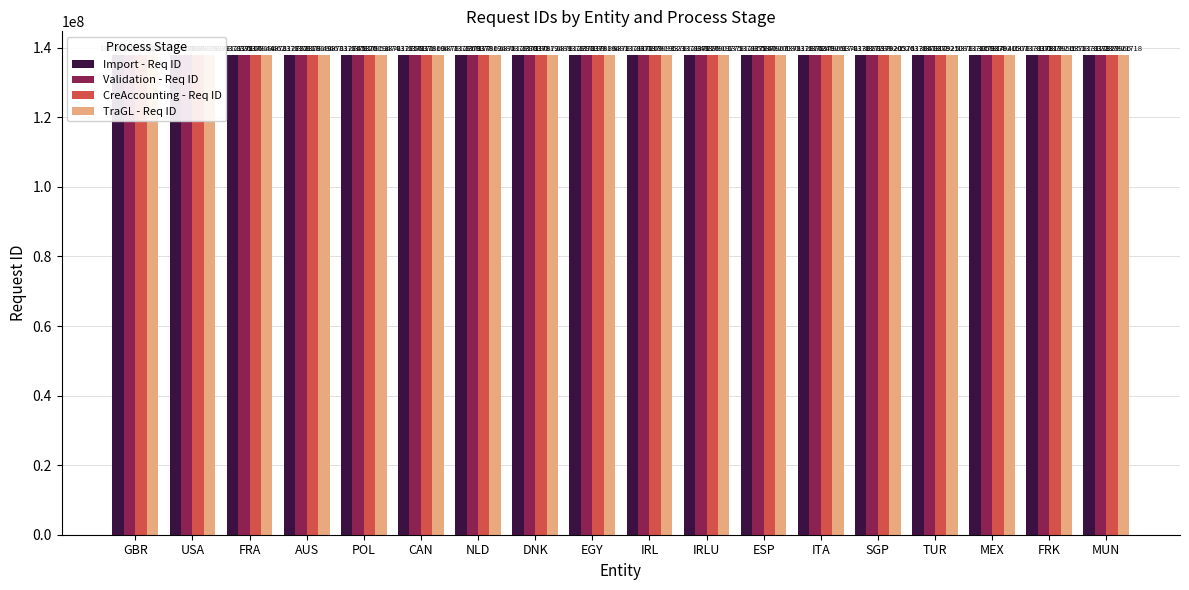

Reading left to right, list all the values displayed in this chart.

Import - Req ID: GBR=137812691	USA=137812701	FRA=137812726	AUS=137812732	POL=137812745	CAN=137812756	NLD=137812769	DNK=137812780	EGY=137812791	IRL=137812807	IRLU=137812848	ESP=137812855	ITA=137812876	SGP=137813027	TUR=137813041	MEX=137813059	FRK=137813100	MUN=137813122
Validation - Req ID: GBR=137817089	USA=137817096	FRA=137817106	AUS=137817118	POL=137817126	CAN=137817171	NLD=137817177	DNK=137817190	EGY=137817199	IRL=137817209	IRLU=137817226	ESP=137817240	ITA=137817249	SGP=137817288	TUR=137817302	MEX=137817314	FRK=137817319	MUN=137817329
CreAccounting - Req ID: GBR=137817837	USA=137817839	FRA=137817844	AUS=137817849	POL=137817852	CAN=137817860	NLD=137817862	DNK=137817872	EGY=137817886	IRL=137817893	IRLU=137817901	ESP=137817907	ITA=137817909	SGP=137817920	TUR=137817925	MEX=137817940	FRK=137817956	MUN=137817966
TraGL - Req ID: GBR=137819261	USA=137819326	FRA=137819462	AUS=137819467	POL=137819474	CAN=137819477	NLD=137819480	DNK=137819488	EGY=137819491	IRL=137819523	IRLU=137819775	ESP=137820030	ITA=137820174	SGP=137820526	TUR=137821087	MEX=137821507	FRK=137821651	MUN=137821718